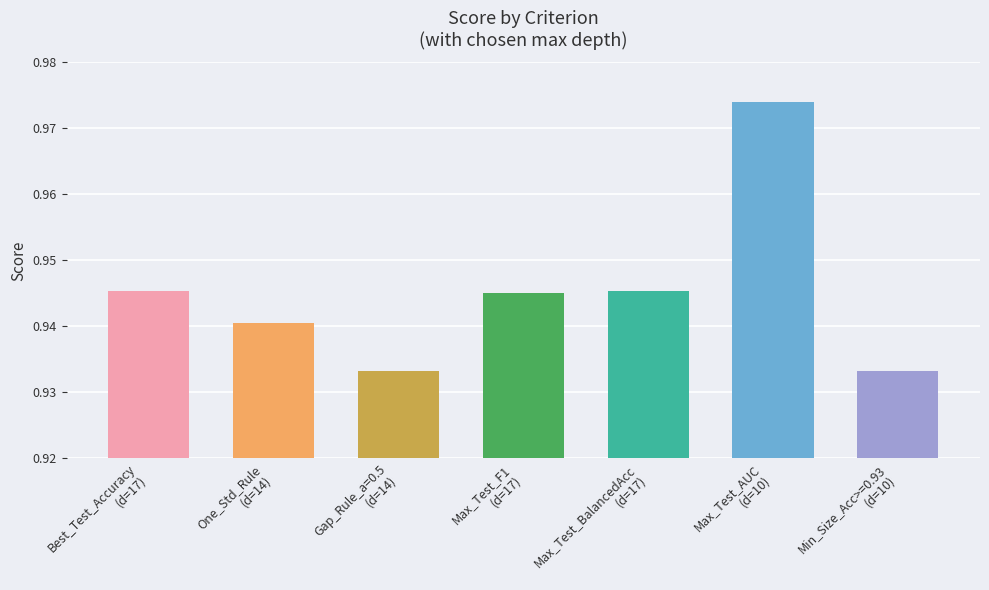

Are the bars horizontal?

No